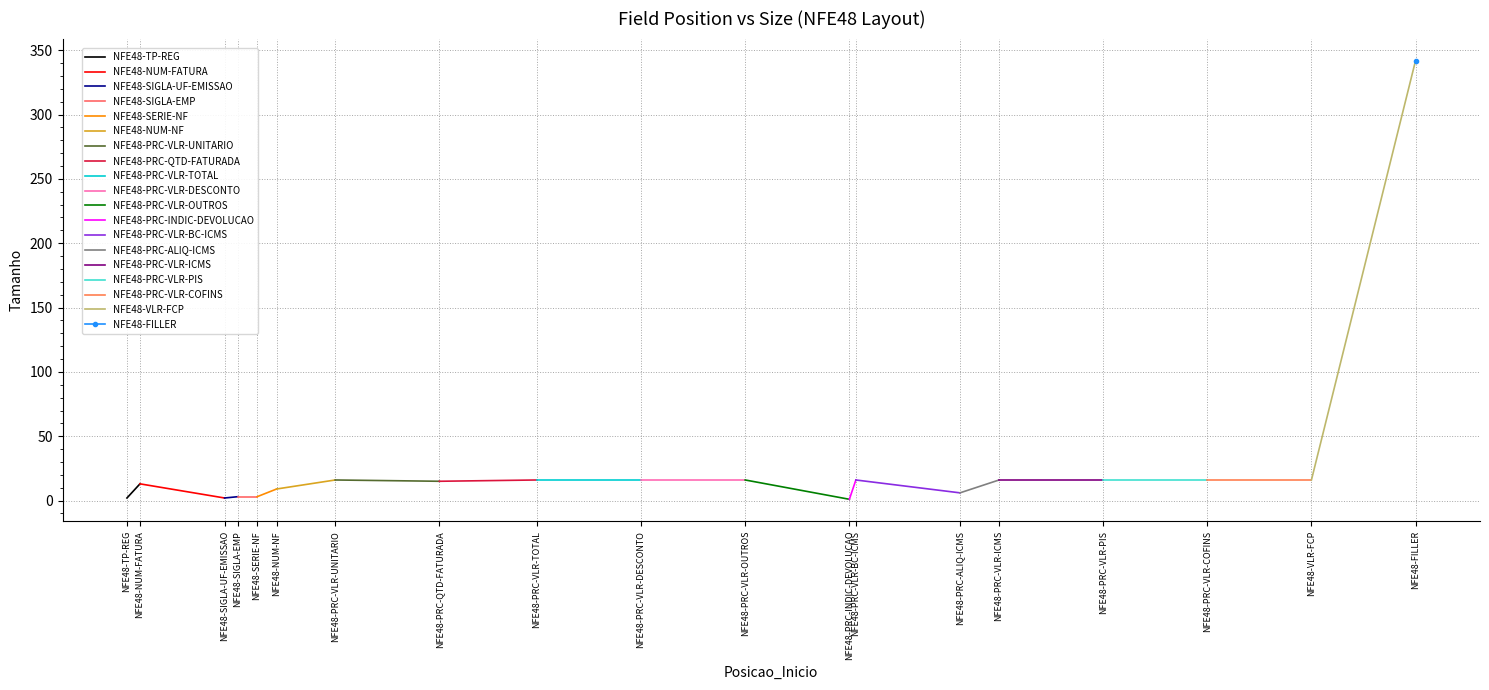

What is the value of the 6th point from the left?

9